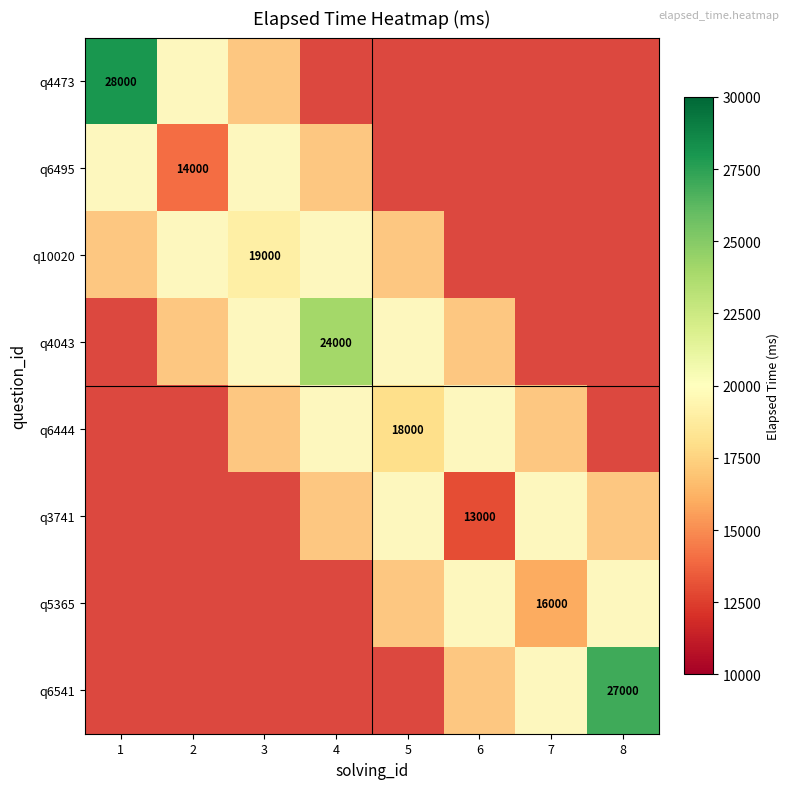

The value of q3741 at 1 is 12000. True or false?

True